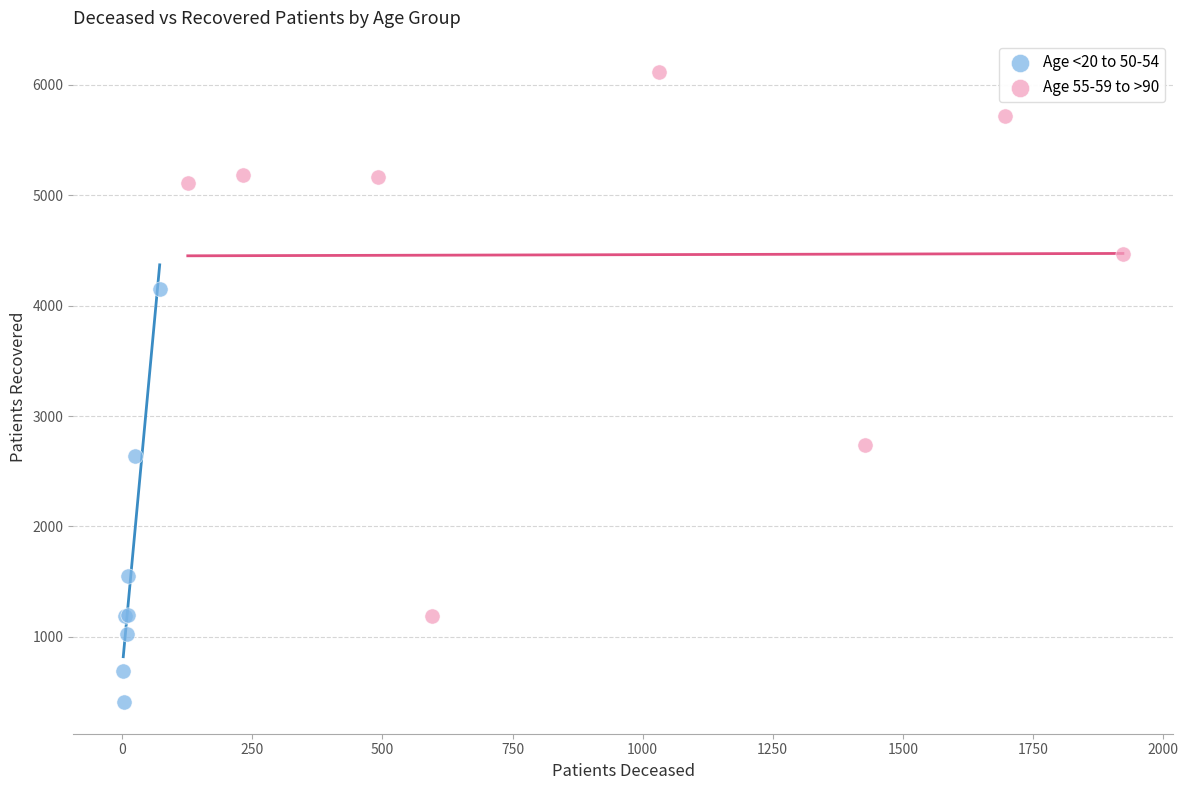

Which series has the widest spread of Y values?

Age 55-59 to >90